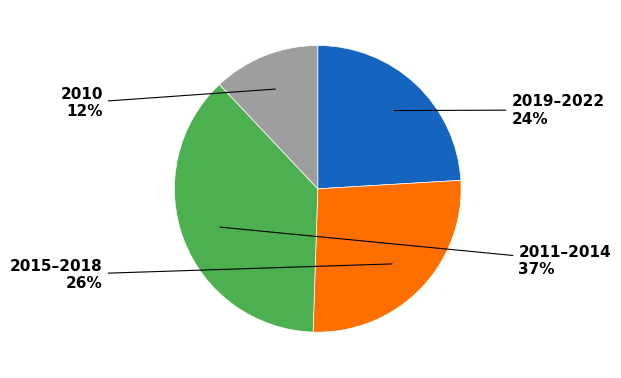

Is there a majority slice in this chart?

No